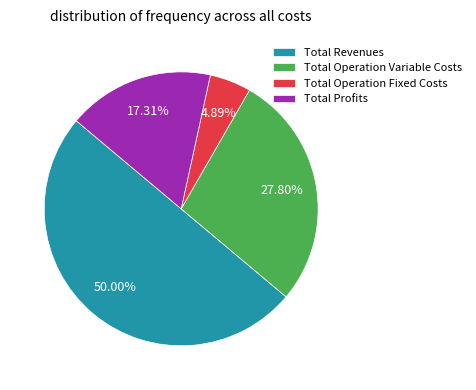

Do Total Revenues and Total Operation Variable Costs together represent more than half of the pie?

Yes